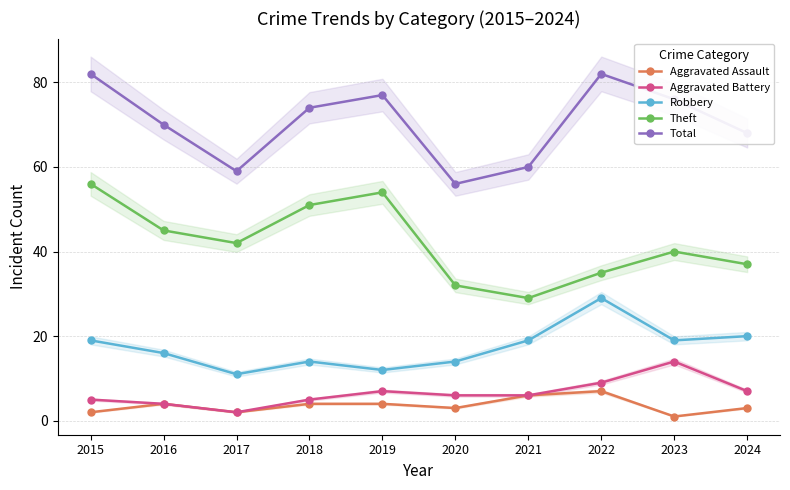

True or false: Aggravated Battery has more than 2 points higher than both neighbors.

False